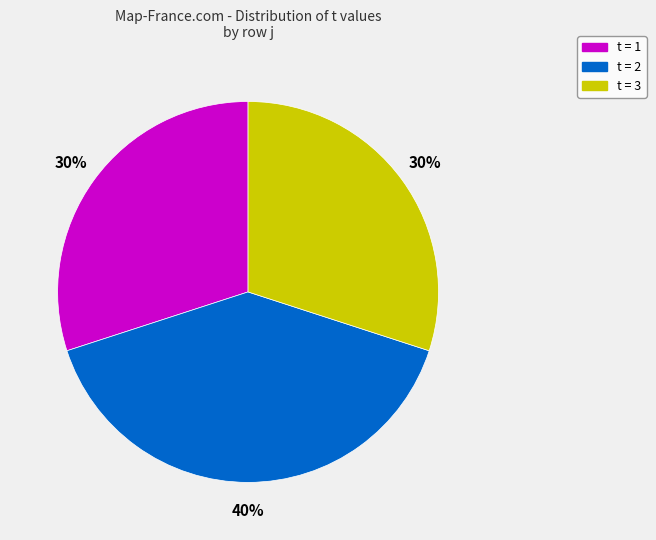

Is there any slice that represents more than half of the pie?

No